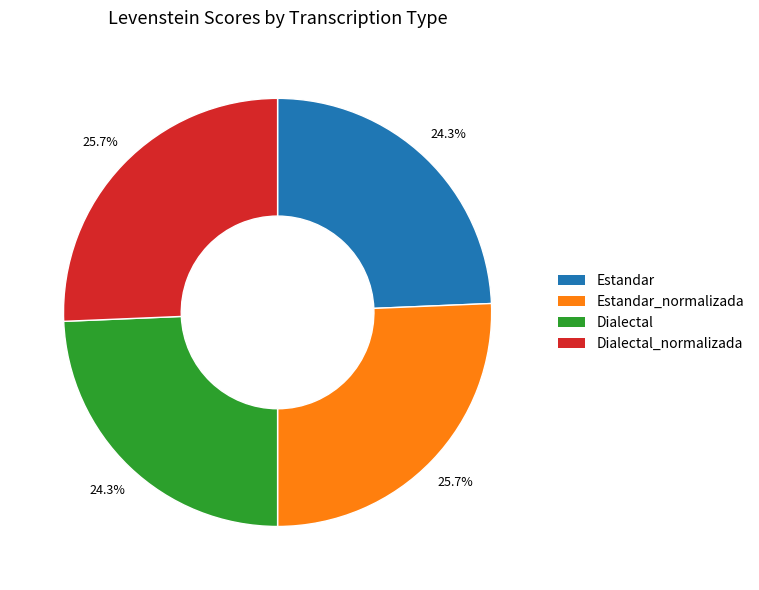

Does any single category account for the majority?

No